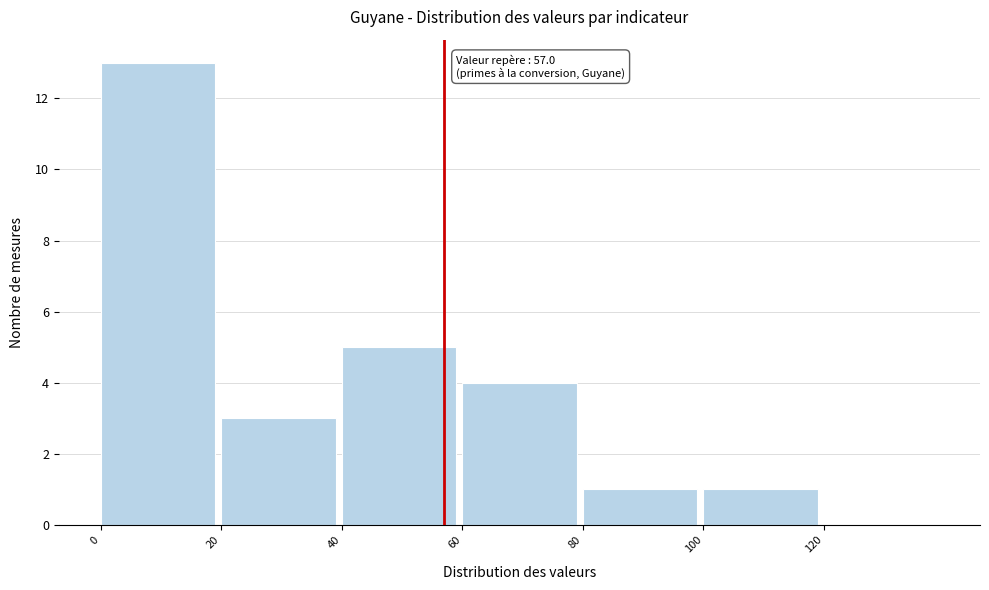

Which range on the x-axis has the tallest bar?

0 to 20